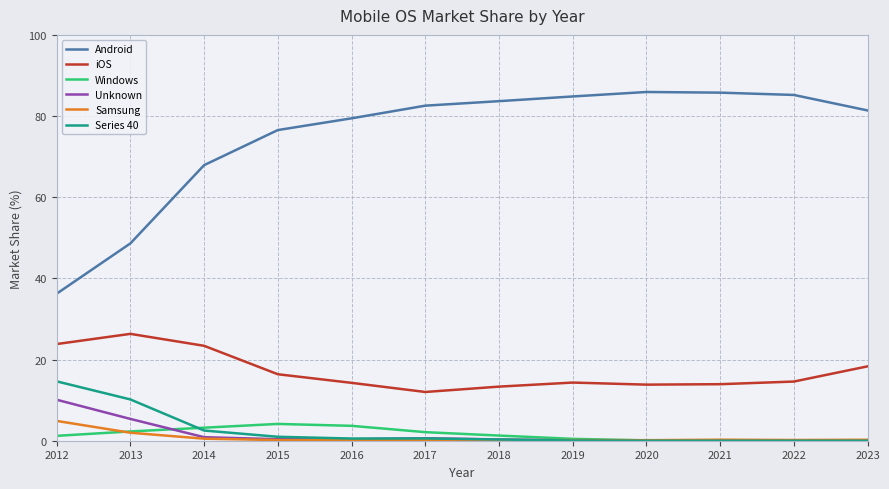

Which category has the highest value in the Unknown series?

2012